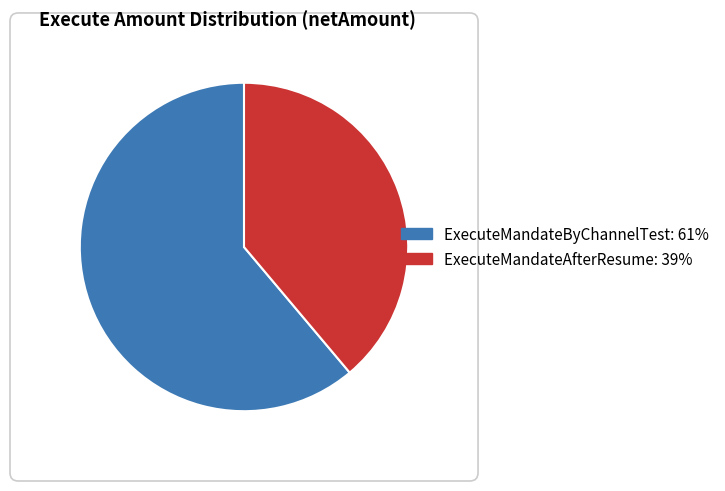

Rank the categories by value from highest to lowest.

ExecuteMandateByChannelTest, ExecuteMandateAfterResume